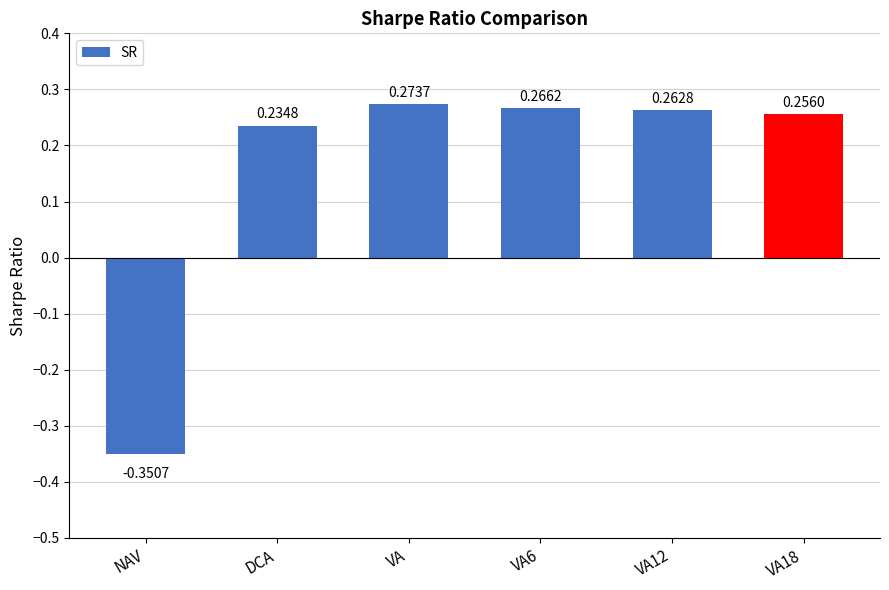

What is the difference between the second highest and minimum values?

0.6